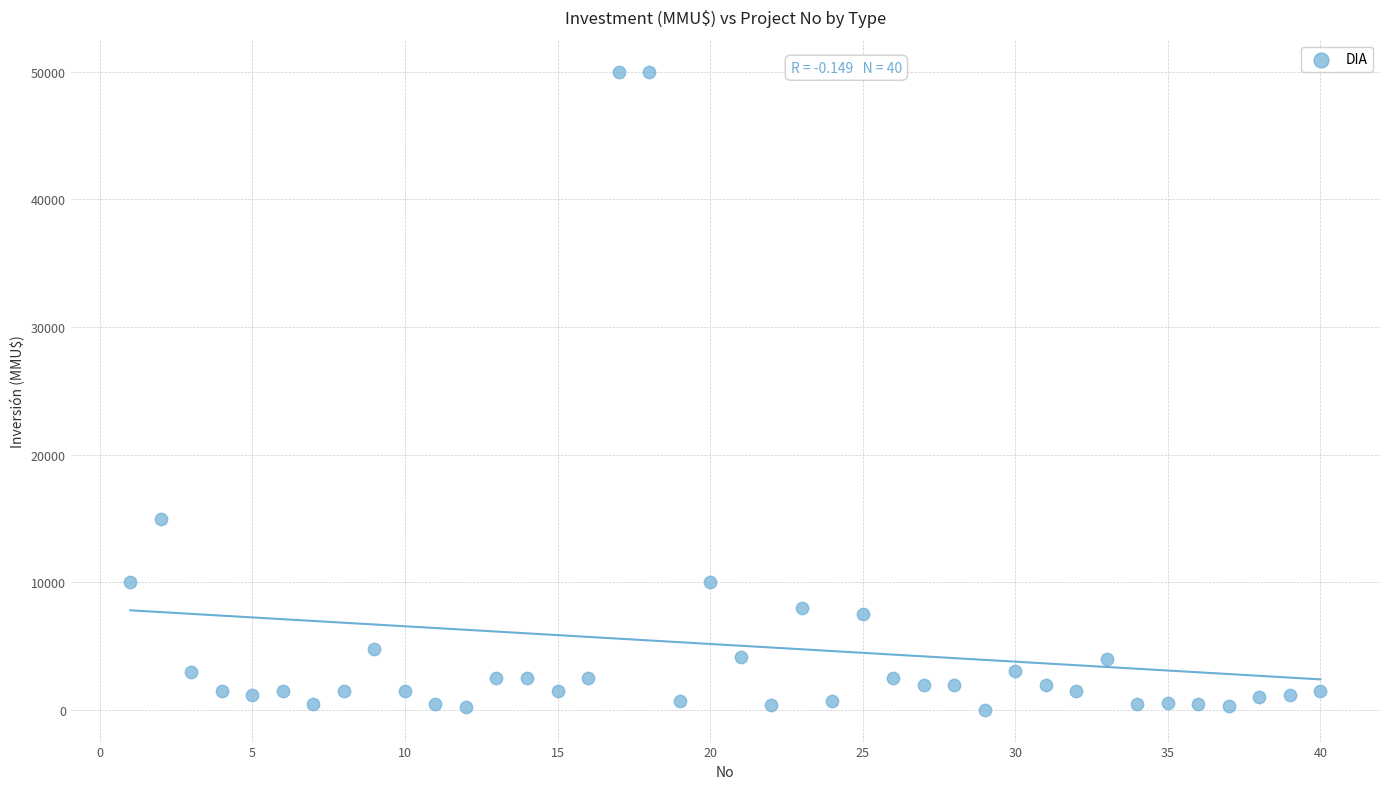

What Y value in the scatter plot is closest to 25019?

15000